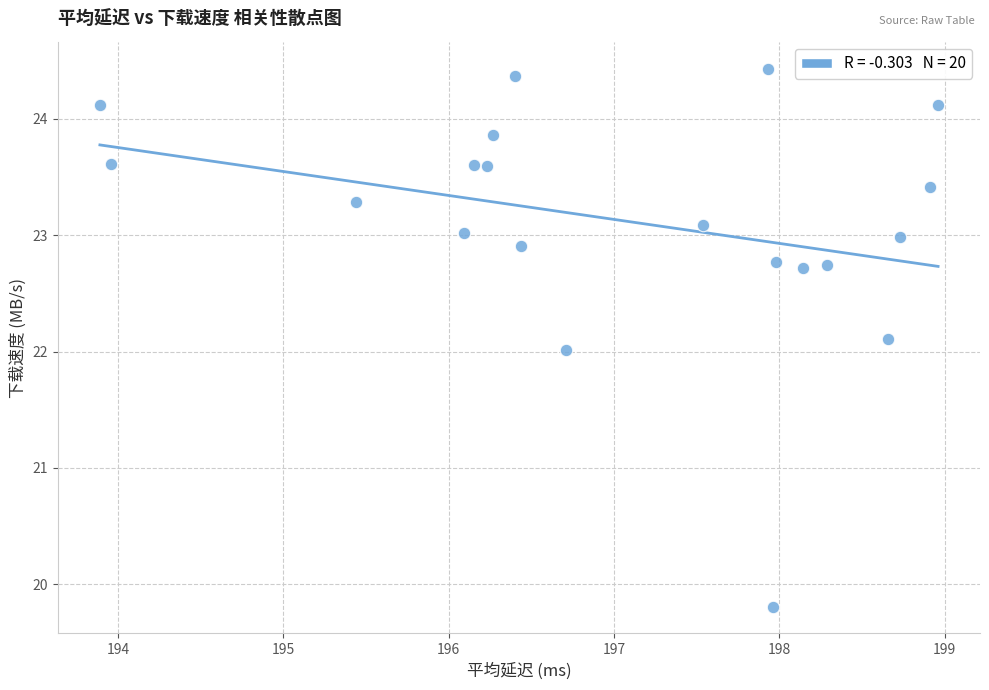

What is the range of Y values (max minus min)?

4.6